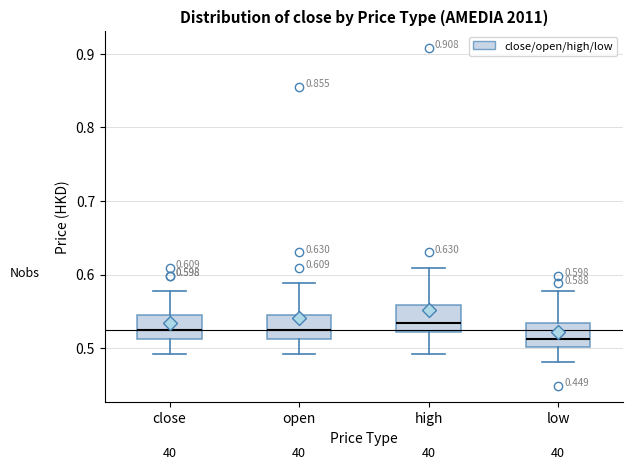

Which box's median line is the lowest?

low